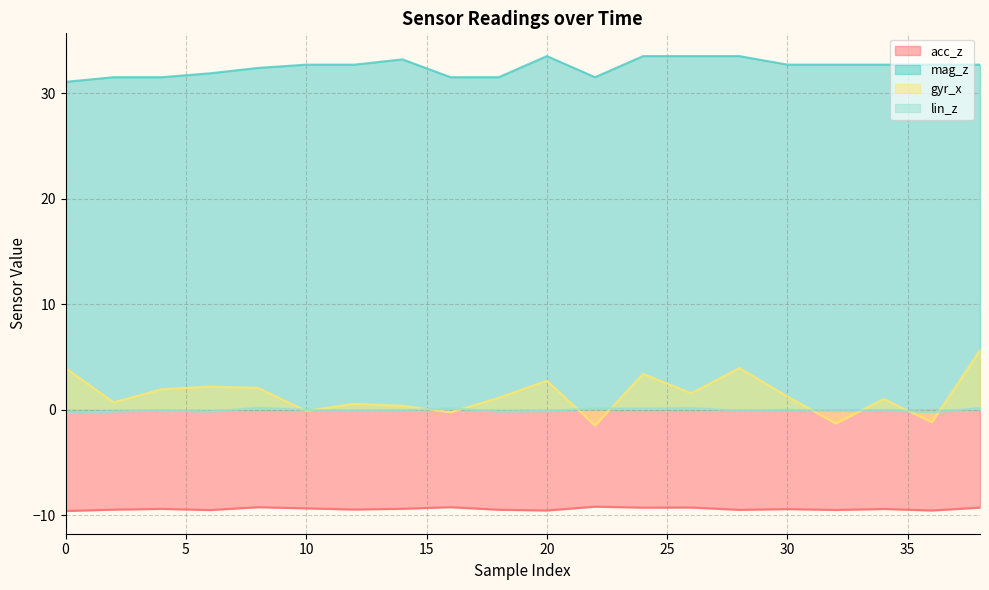

List the series in order of their peak value, lowest first.

acc_z, lin_z, gyr_x, mag_z